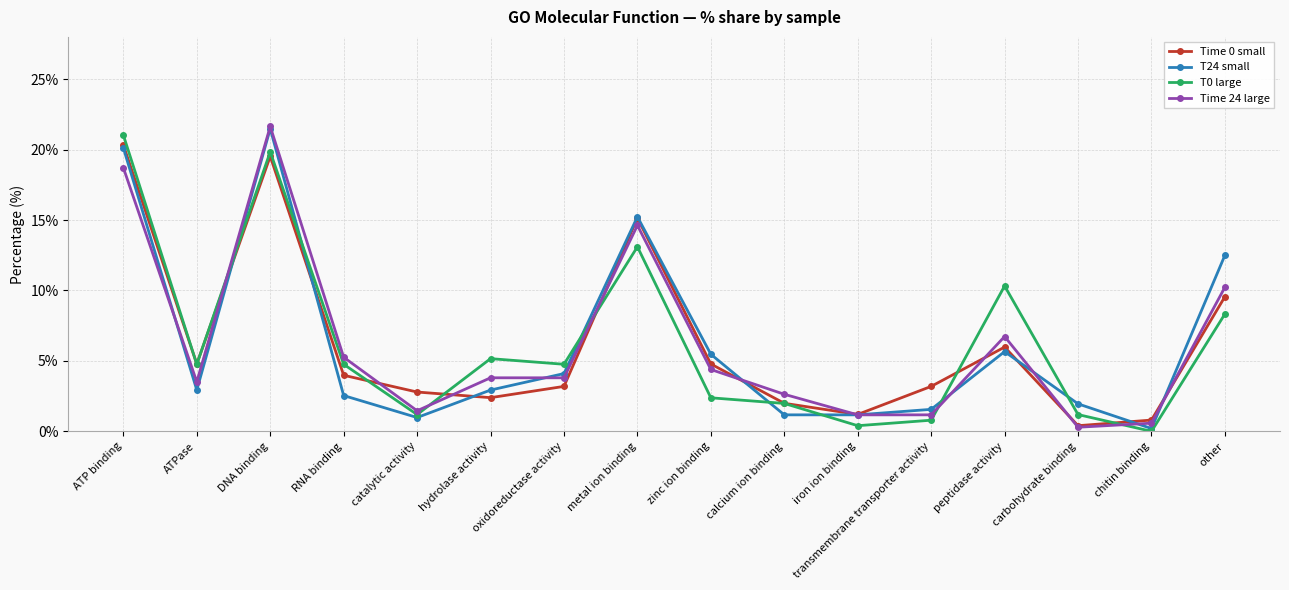

Is it true that Time 24 large equals 1.2 at transmembrane transporter activity?

True